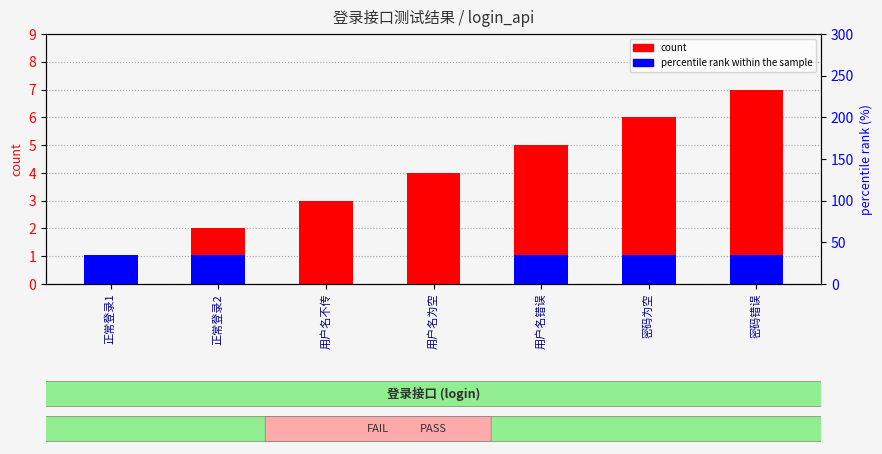

Reading left to right, transcribe all the data shown in this chart.

count: 正常登录1=1.0	正常登录2=2.0	用户名不传=3.0	用户名为空=4.0	用户名错误=5.0	密码为空=6.0	密码错误=7.0
percentile rank within the sample: 正常登录1=1.1	正常登录2=1.1	用户名不传=0.0	用户名为空=0.0	用户名错误=1.1	密码为空=1.1	密码错误=1.1